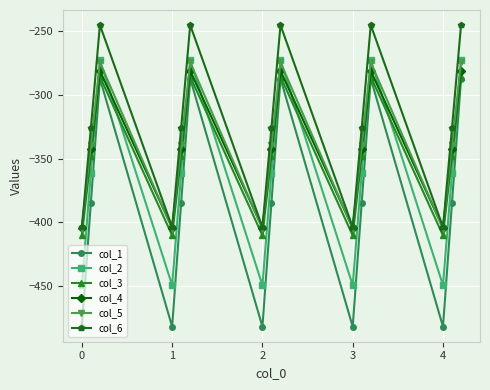

What are all the series names shown in the legend?

col_1, col_2, col_3, col_4, col_5, col_6